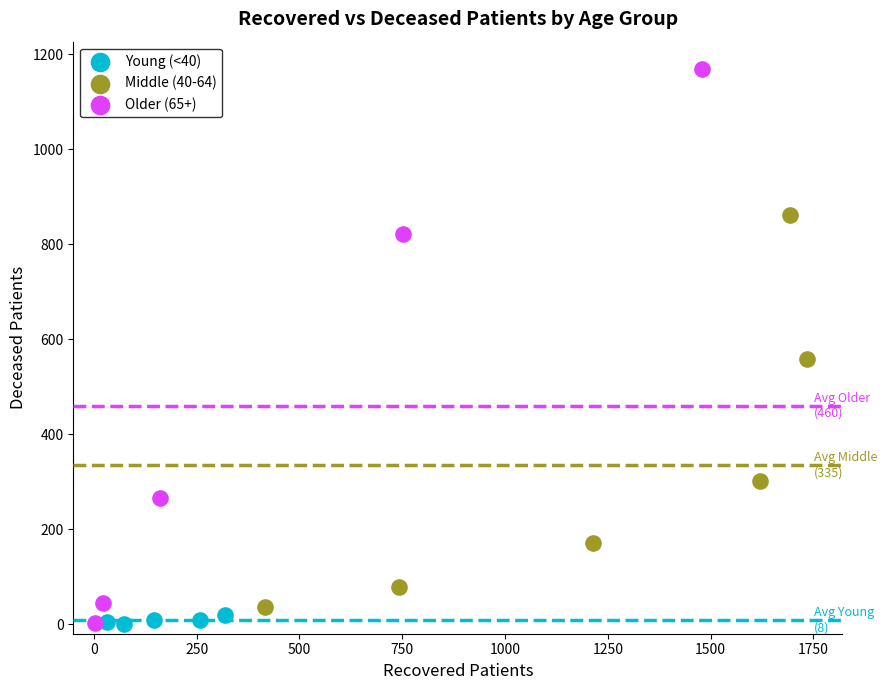

Which series has the widest spread of Y values?

Older (65+)